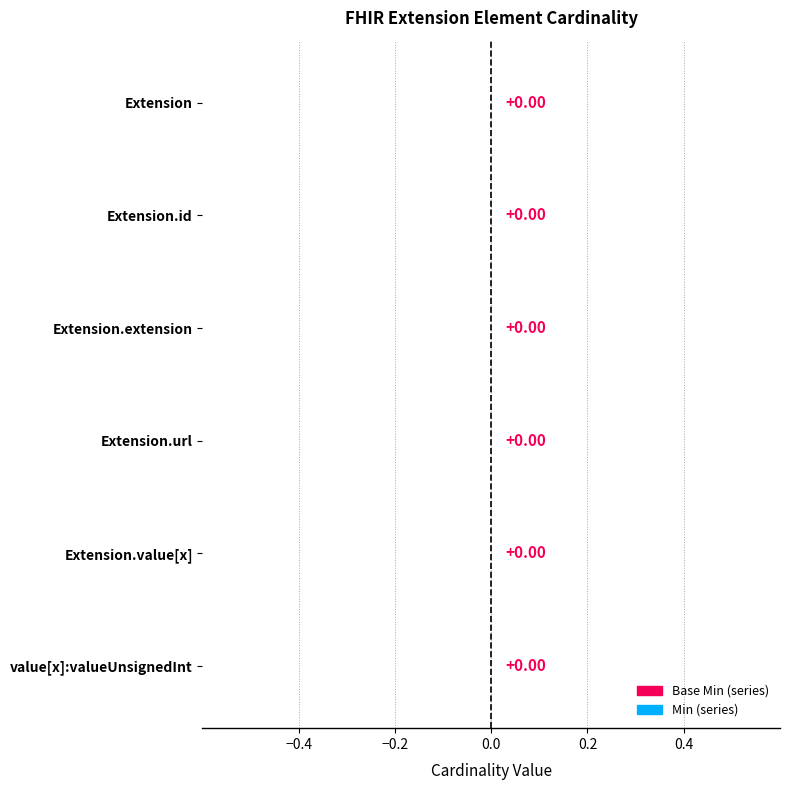

At which label is Base Min closest to 0?

Extension